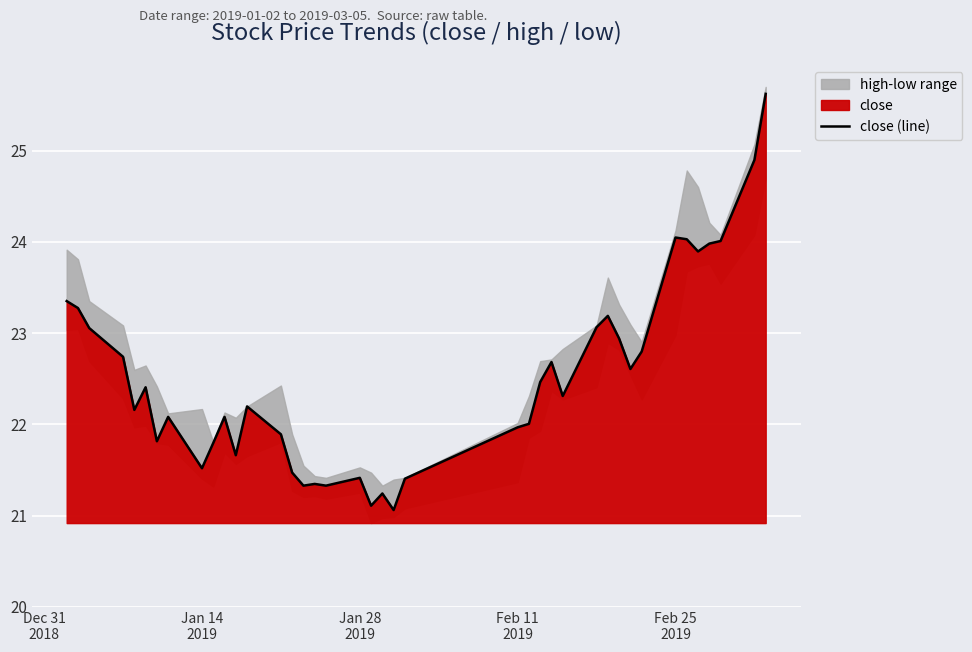

Count the number of values greater than 22.

25